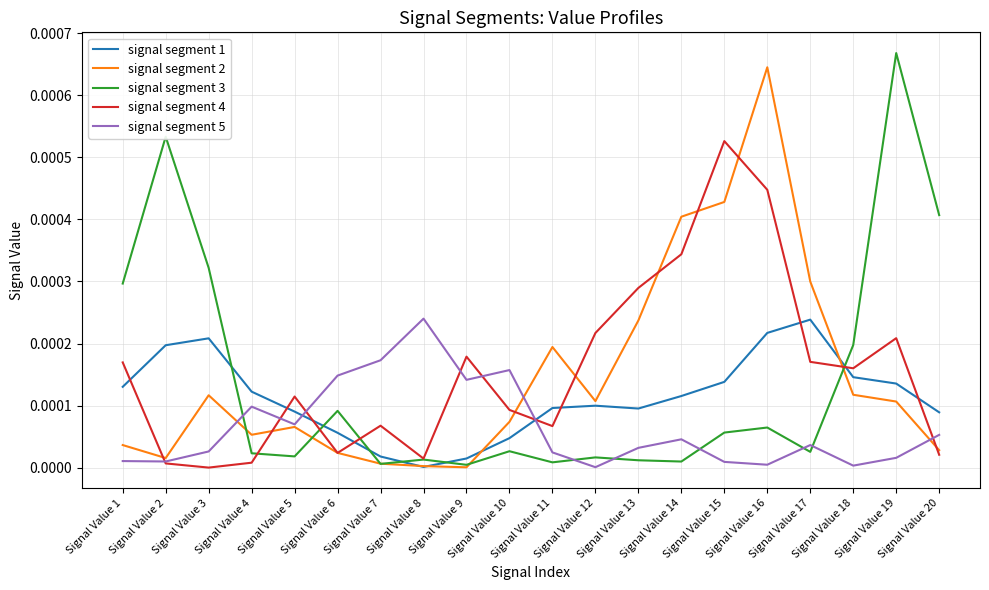

Which series has the largest range (max minus min)?

signal segment 3